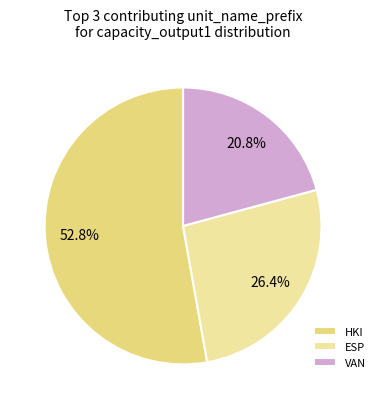

True or false: VAN accounts for 8% of the total.

False